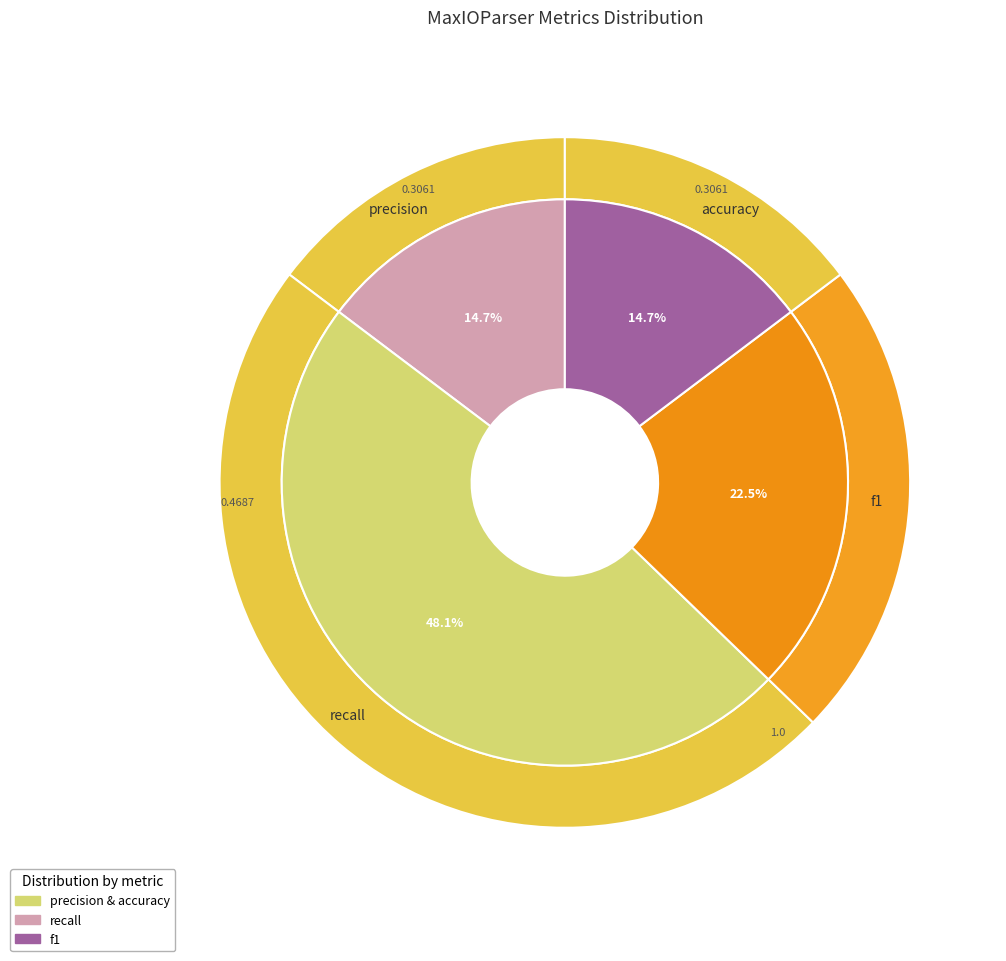

What percentage do precision and accuracy together represent?

29.4%